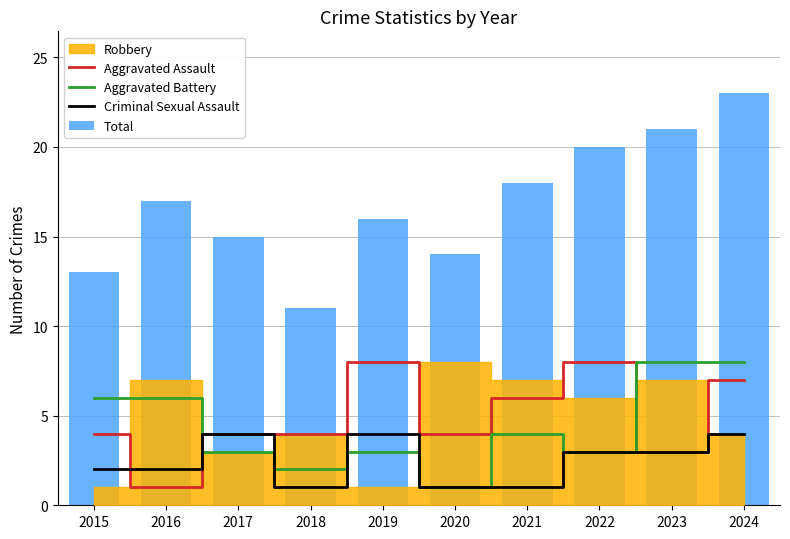

Reading left to right, list all the values displayed in this chart.

Aggravated Assault: 4	1	4	4	8	4	6	8	3	7
Aggravated Battery: 6	6	3	2	3	1	4	3	8	8
Criminal Sexual Assault: 2	2	4	1	4	1	1	3	3	4
Total: 13	17	15	11	16	14	18	20	21	23